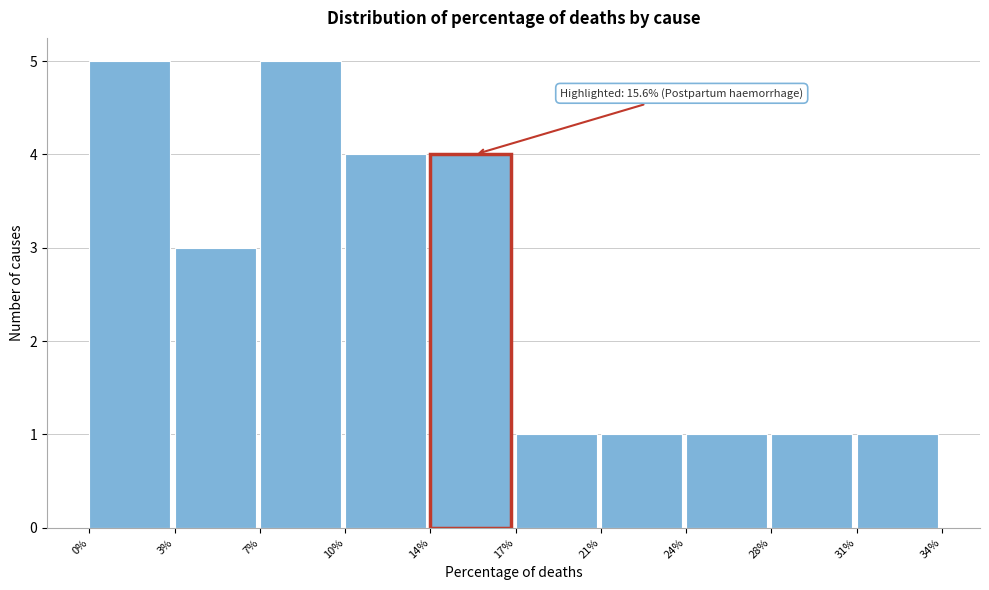

Reading left to right, transcribe all the data shown in this chart.

0%=5	3%=3	7%=5	10%=4	14%=4	17%=1	21%=1	24%=1	28%=1	31%=1